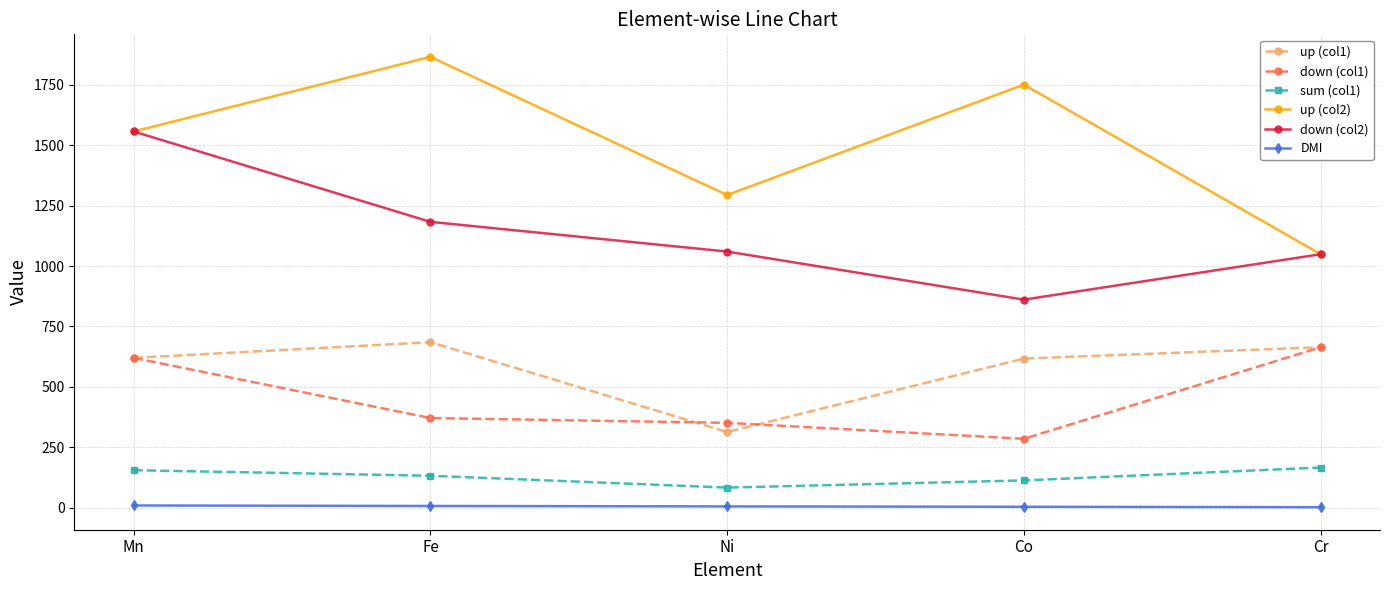

Is the value of down (col2) at Co greater than the value of down (col1) at Fe?

Yes